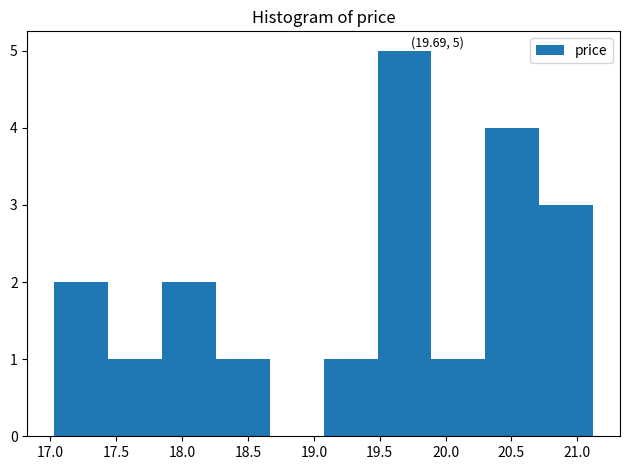

Which range on the x-axis has the tallest bar?

19.50 to 19.90